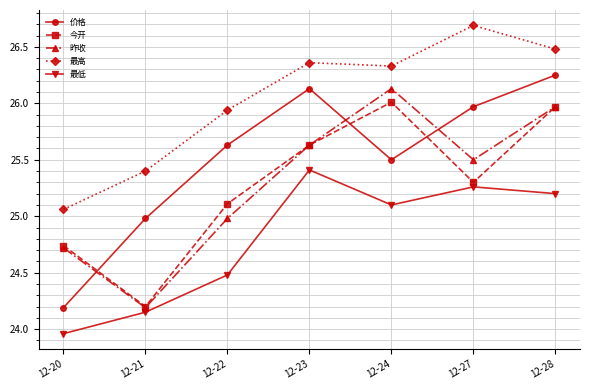

In 价格, how many points are lower than both neighbors (excluding endpoints)?

1